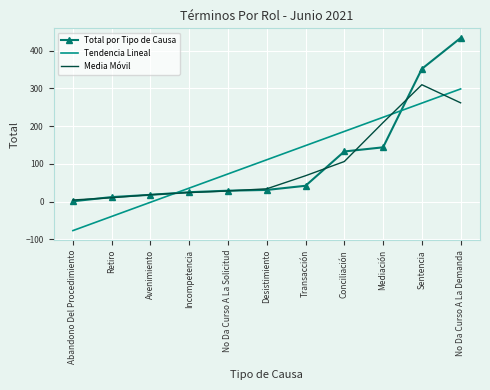

At which category is the sum across all series the highest?

No Da Curso A La Demanda